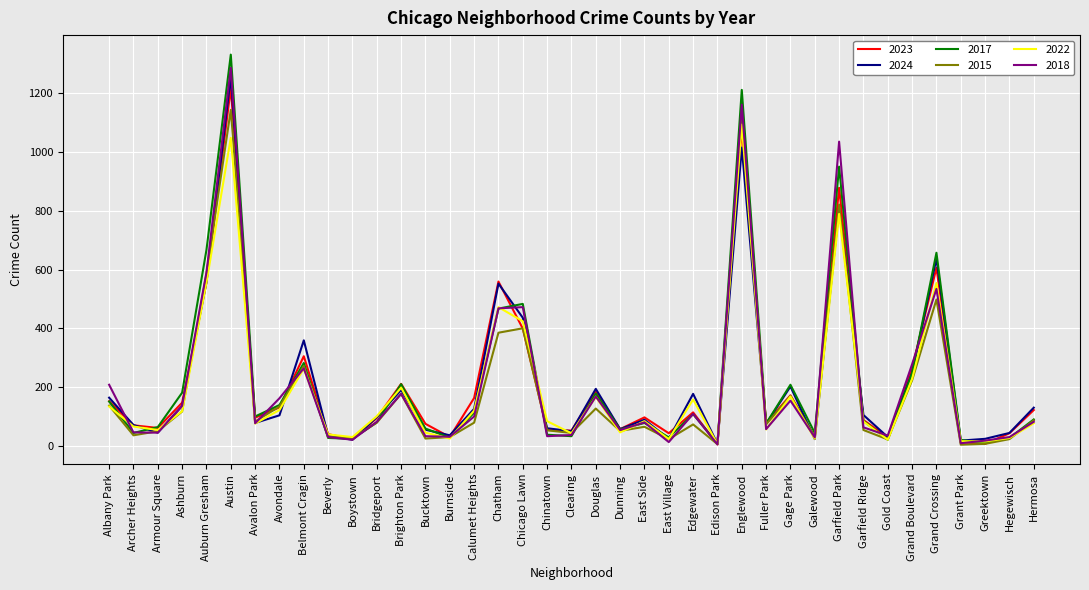

What are all the series names shown in the legend?

2023, 2024, 2017, 2015, 2022, 2018